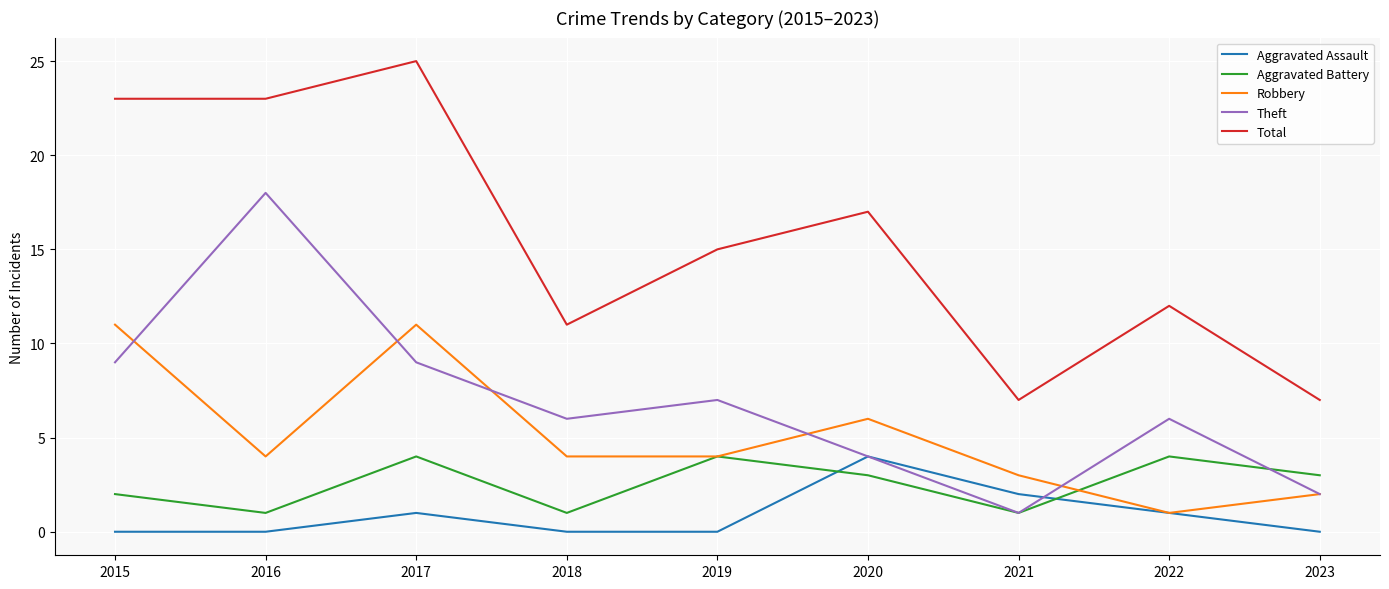

Reading left to right, what are all the values shown in this chart?

Aggravated Assault: 2015=0	2016=0	2017=1	2018=0	2019=0	2020=4	2021=2	2022=1	2023=0
Aggravated Battery: 2015=2	2016=1	2017=4	2018=1	2019=4	2020=3	2021=1	2022=4	2023=3
Robbery: 2015=11	2016=4	2017=11	2018=4	2019=4	2020=6	2021=3	2022=1	2023=2
Theft: 2015=9	2016=18	2017=9	2018=6	2019=7	2020=4	2021=1	2022=6	2023=2
Total: 2015=23	2016=23	2017=25	2018=11	2019=15	2020=17	2021=7	2022=12	2023=7